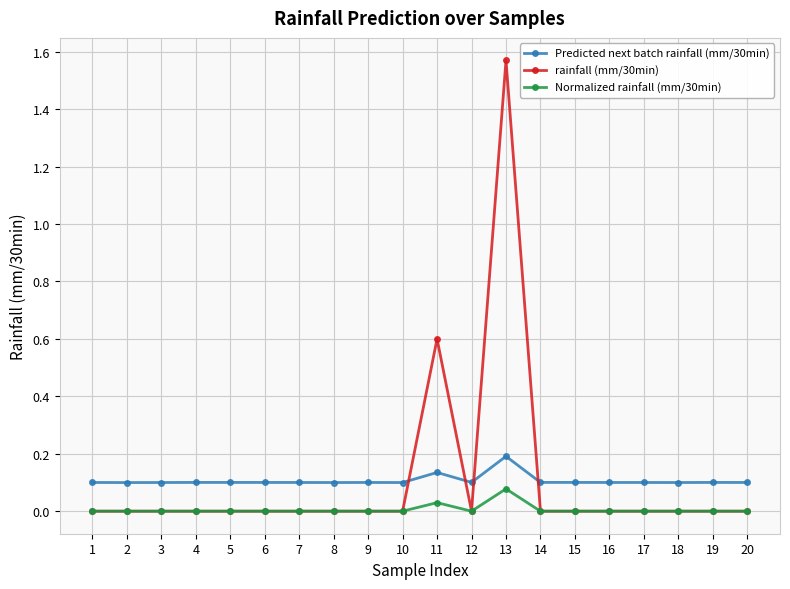

Which category has the highest value in the rainfall (mm/30min) series?

13